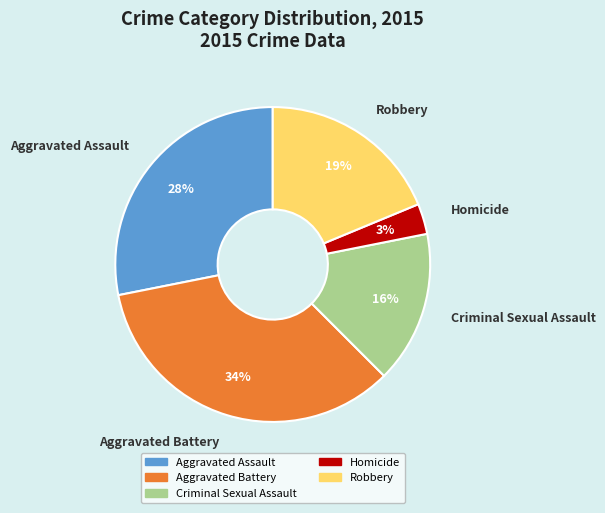

Is Aggravated Battery the majority of the pie?

No